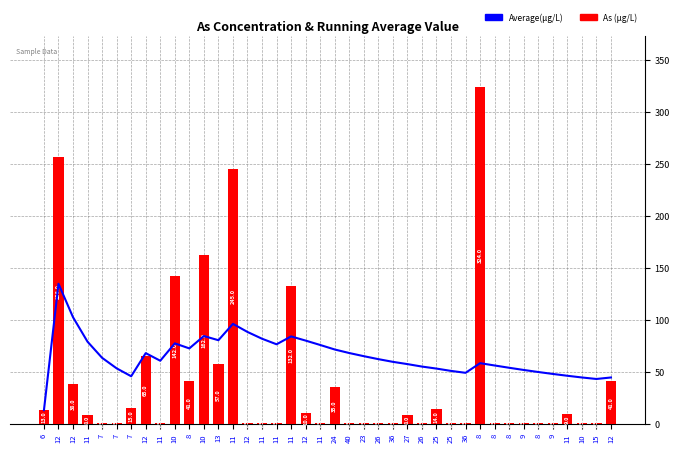

What is the difference between the maximum and minimum values in the Average(μg/L) series?

121.5